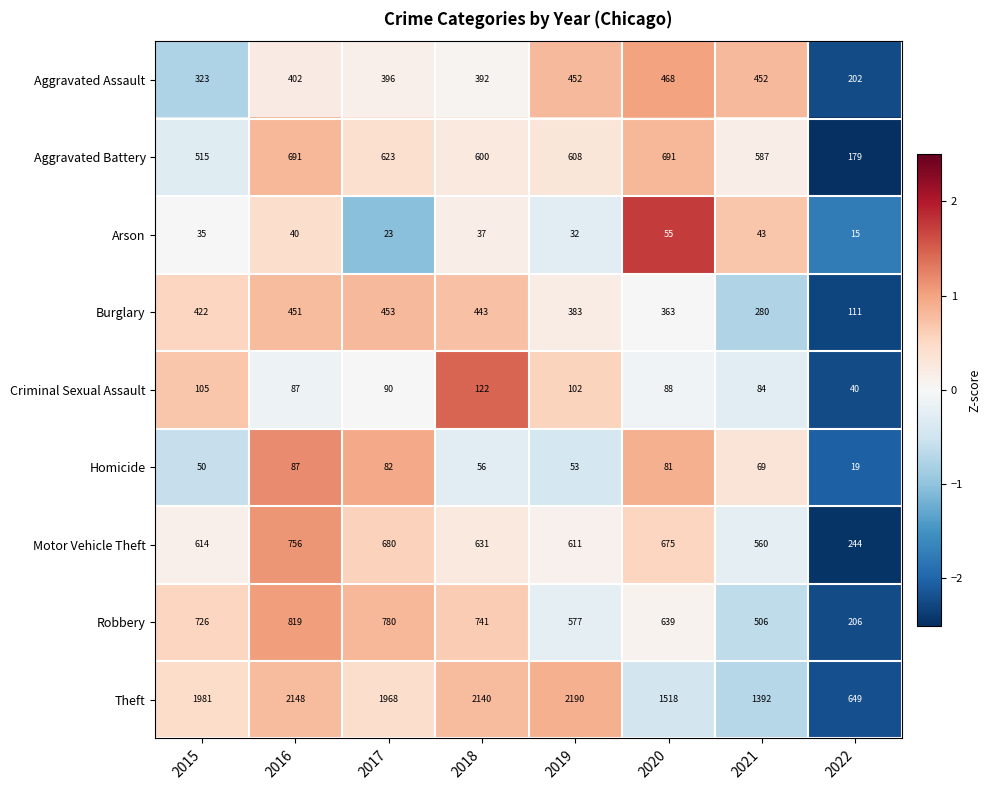

True or false: Motor Vehicle Theft has a value of 756 at 2016.

True